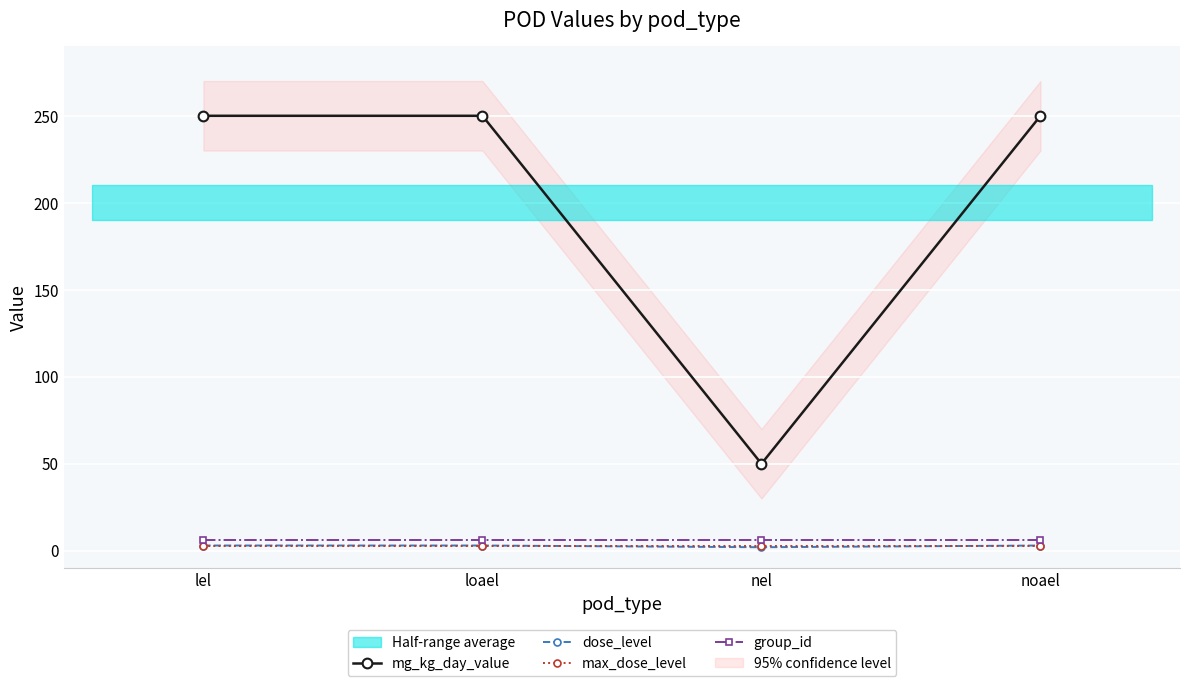

The value of dose_level at loael is 2. True or false?

False